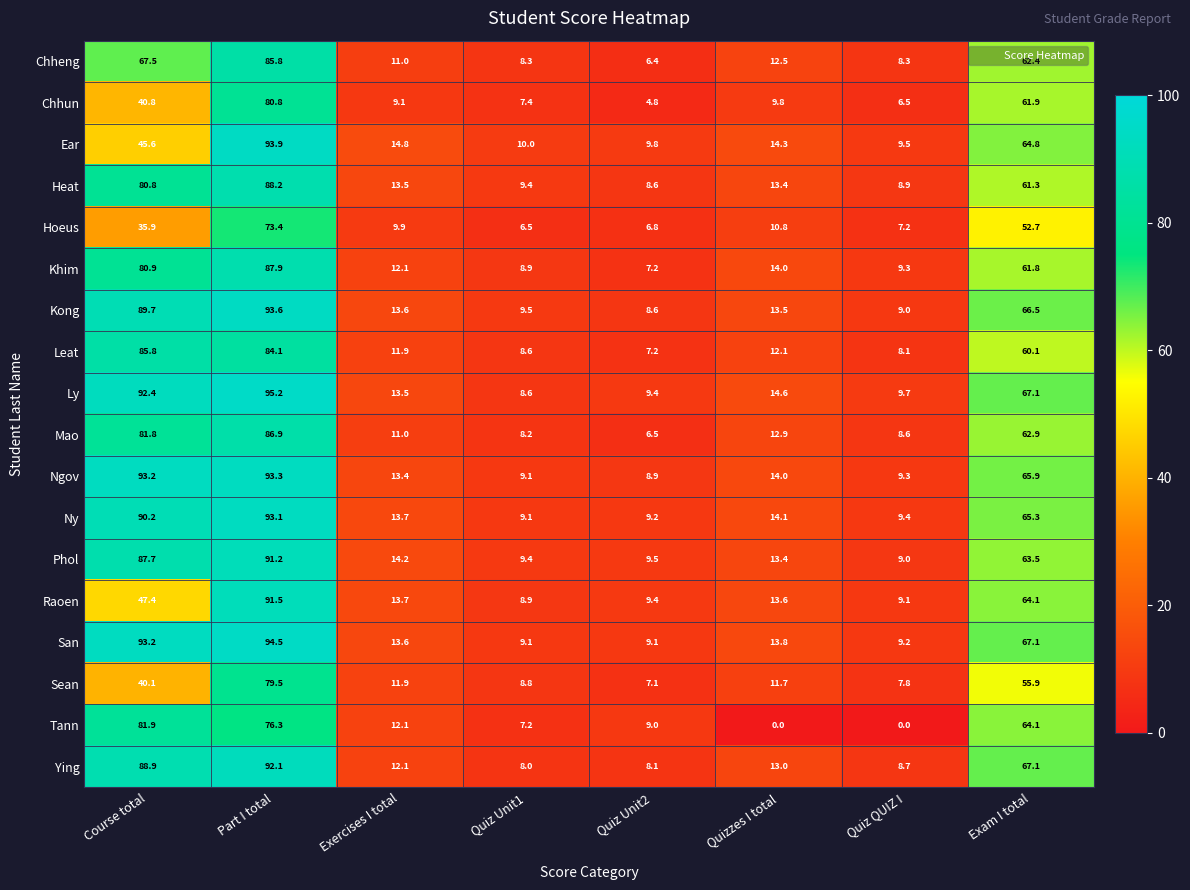

At which category does the chart reach its peak across all series?

Part I total